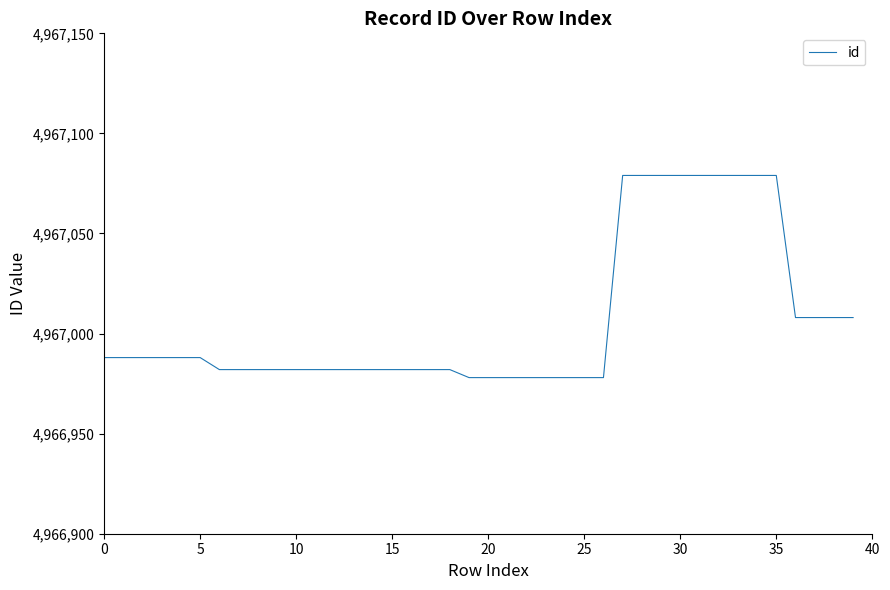

What is the greatest value displayed?

4967079